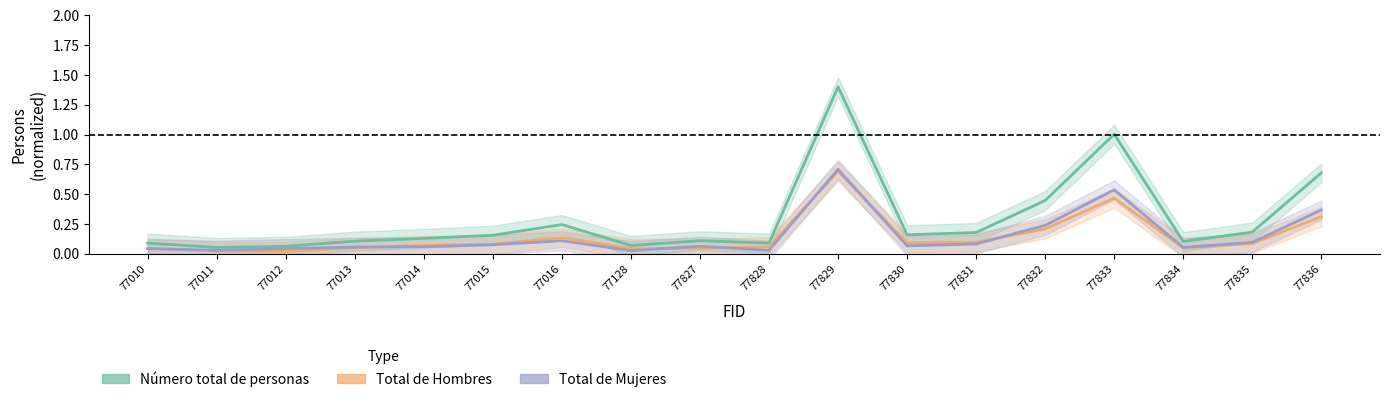

Between 77016 and 77836, which series saw the biggest shift?

Número total de personas